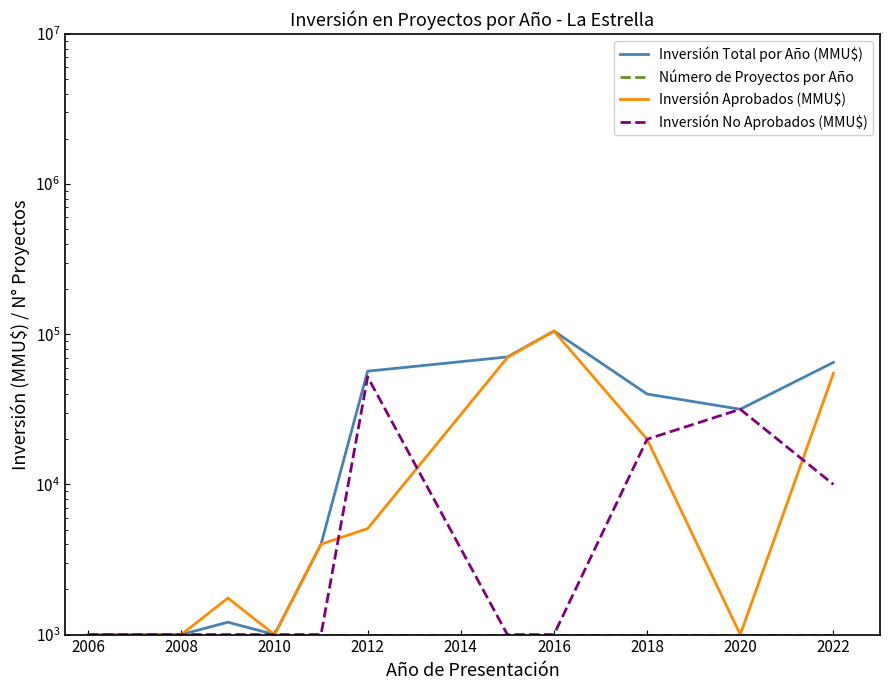

Reading right to left, transcribe all the data shown in this chart.

Inversión Total por Año (MMU$): 65000	31678	40000	105000	70650	56785	4000	1000	1209	1000	1000	1000
Número de Proyectos por Año: 1000	1000	1000	1000	1000	1000	1000	1000	1000	1000	1000	1000
Inversión Aprobados (MMU$): 55000	1000	20000	105000	70000	5082	4000	1000	1750	1000	1000	1000
Inversión No Aprobados (MMU$): 10000	31678	20000	1000	1000	52020	1000	1000	1000	1000	1000	1000